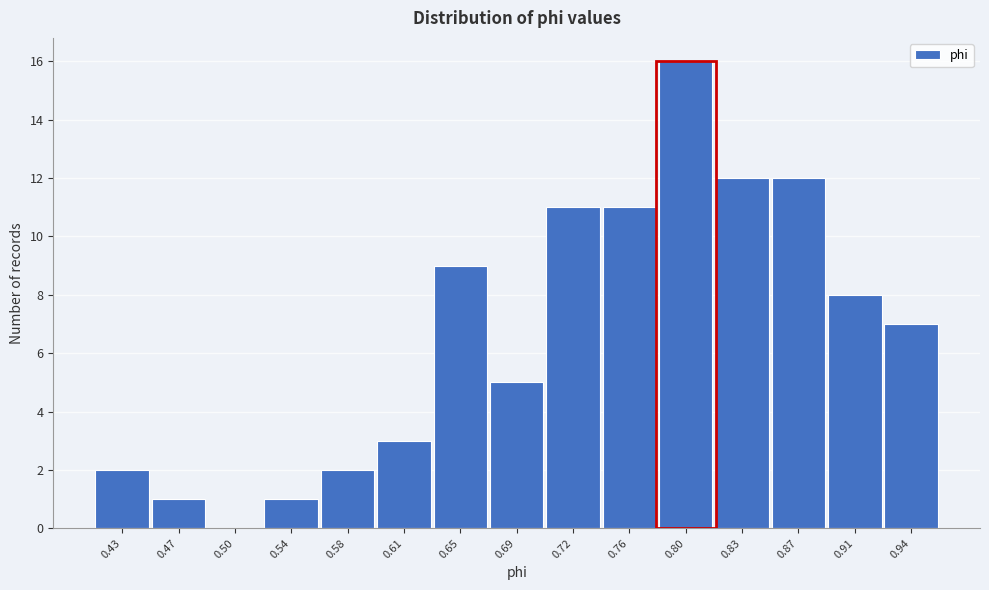

Reading left to right, extract all data points from this chart.

0.43=2	0.47=1	0.50=0	0.54=1	0.58=2	0.61=3	0.65=9	0.69=5	0.72=11	0.76=11	0.80=16	0.83=12	0.87=12	0.91=8	0.94=7